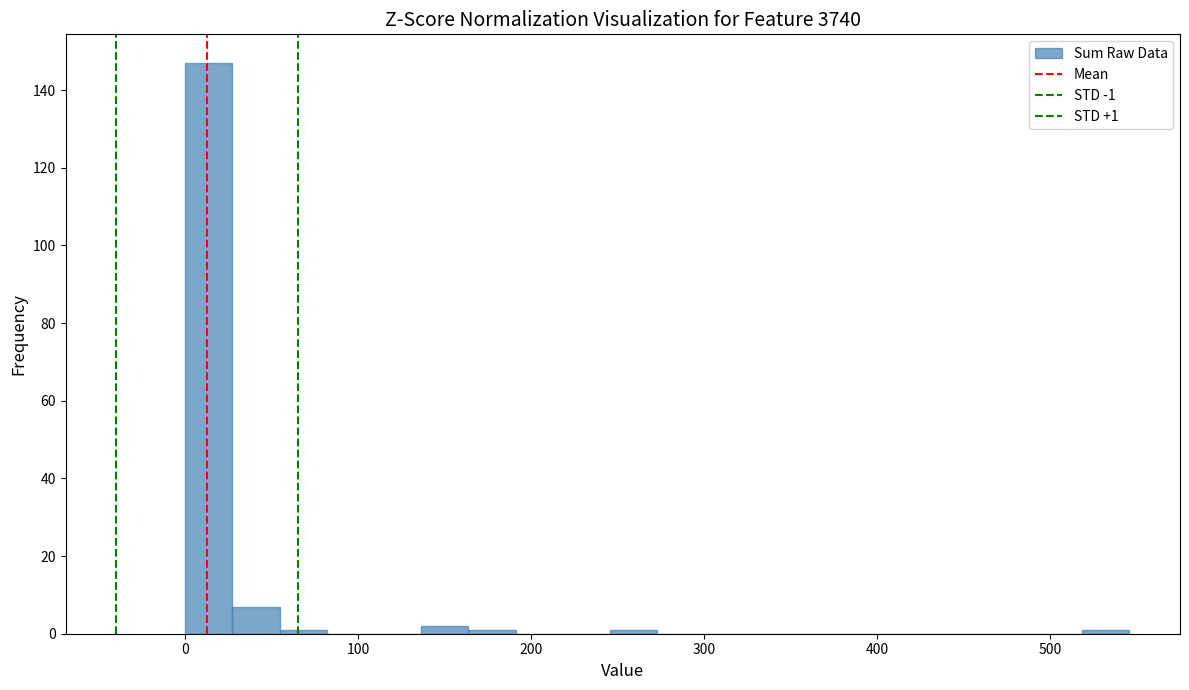

Read against the x-axis, roughly where is the centre of the tallest bar?

10